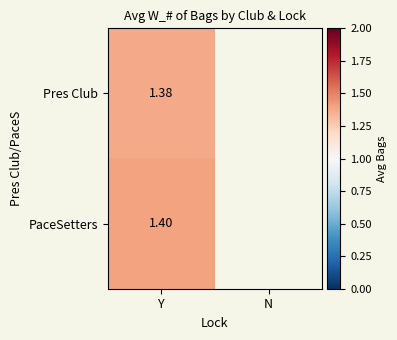

Is the value of PaceSetters at Y greater than the value of Pres Club at Y?

Yes